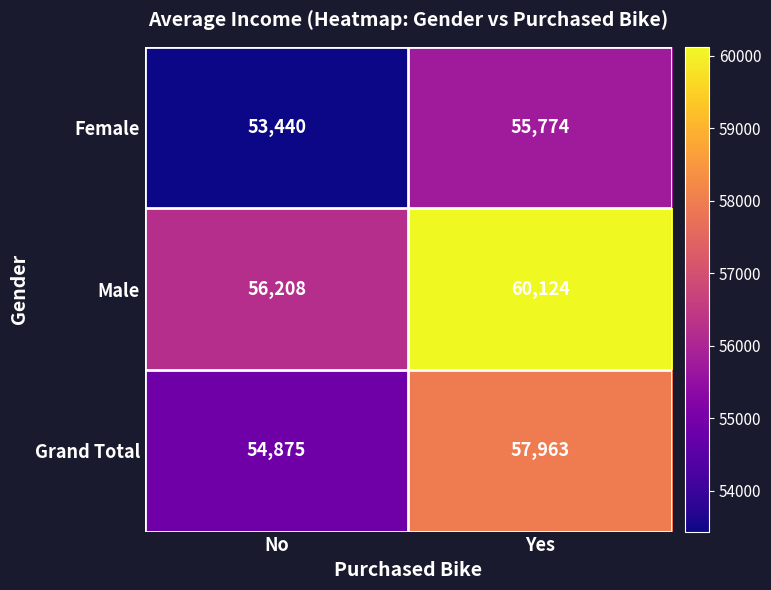

What is the difference between the Male values at No and Yes?

3916